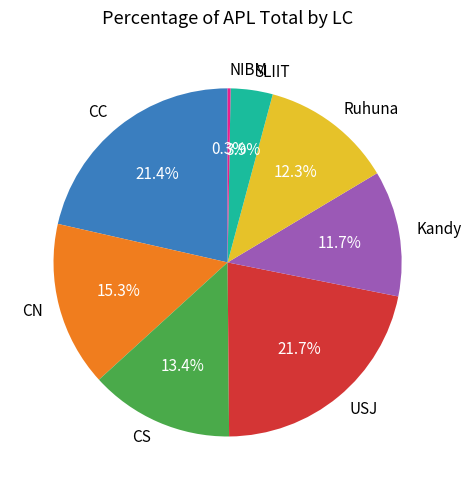

Which has a higher value, Kandy or Ruhuna?

Ruhuna